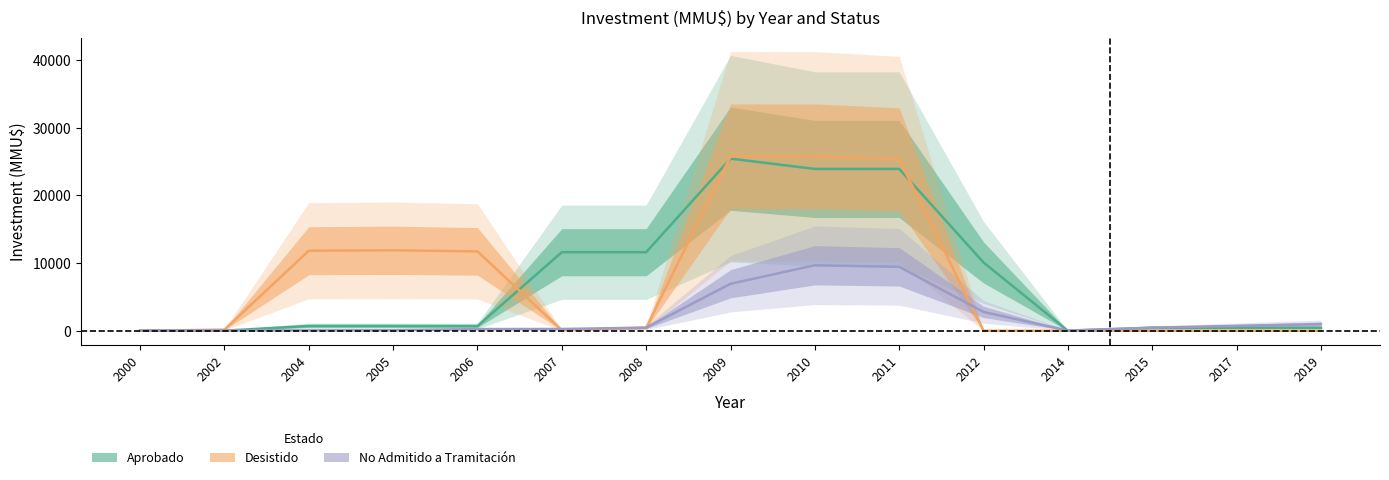

List the series in order of their peak value, lowest first.

No Admitido a Tramitación, Aprobado, Desistido